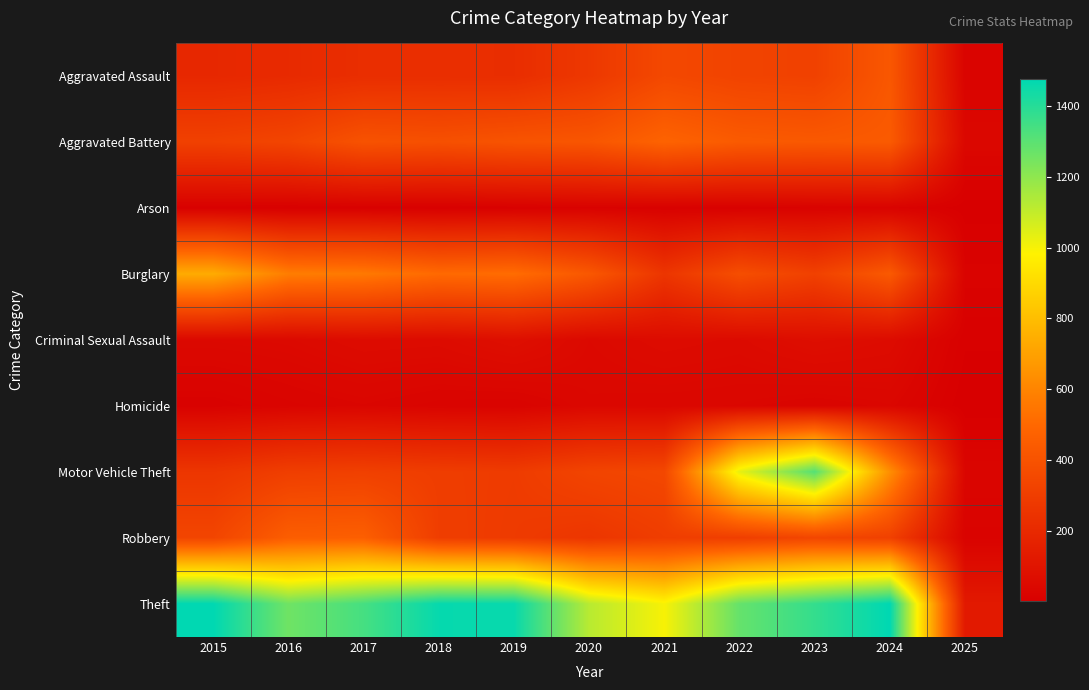

Reading right to left, extract all data points from this chart.

Aggravated Assault: 2025=24	2024=424	2023=318	2022=327	2021=352	2020=273	2019=223	2018=225	2017=225	2016=206	2015=194
Aggravated Battery: 2025=42	2024=439	2023=431	2022=439	2021=479	2020=416	2019=407	2018=389	2017=400	2016=336	2015=316
Arson: 2025=3	2024=20	2023=19	2022=12	2021=12	2020=17	2019=12	2018=7	2017=10	2016=7	2015=9
Burglary: 2025=22	2024=434	2023=316	2022=379	2021=261	2020=425	2019=517	2018=506	2017=562	2016=576	2015=738
Criminal Sexual Assault: 2025=9	2024=62	2023=73	2022=55	2021=61	2020=48	2019=77	2018=60	2017=62	2016=50	2015=46
Homicide: 2025=2	2024=36	2023=28	2022=36	2021=38	2020=41	2019=22	2018=25	2017=33	2016=26	2015=15
Motor Vehicle Theft: 2025=33	2024=636	2023=1310	2022=1031	2021=348	2020=333	2019=290	2018=298	2017=312	2016=304	2015=263
Robbery: 2025=20	2024=315	2023=340	2022=304	2021=300	2020=263	2019=287	2018=301	2017=460	2016=454	2015=337
Theft: 2025=126	2024=1475	2023=1373	2022=1279	2021=998	2020=1120	2019=1459	2018=1461	2017=1339	2016=1259	2015=1474